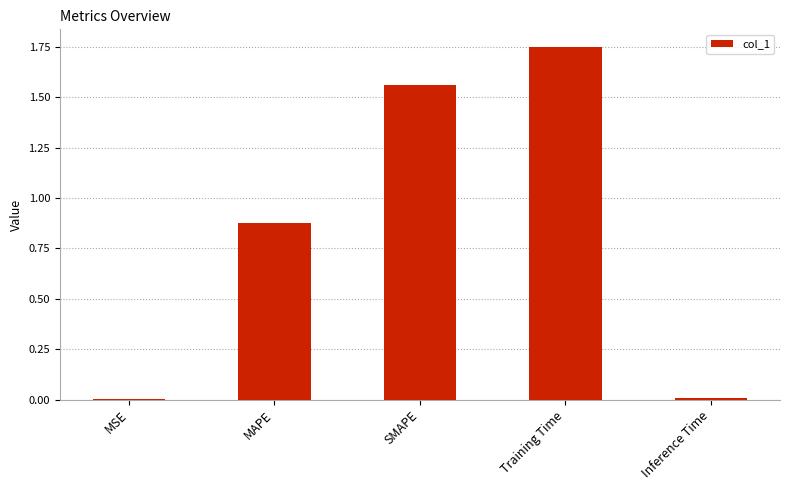

Which category has the highest value across all series?

Training Time